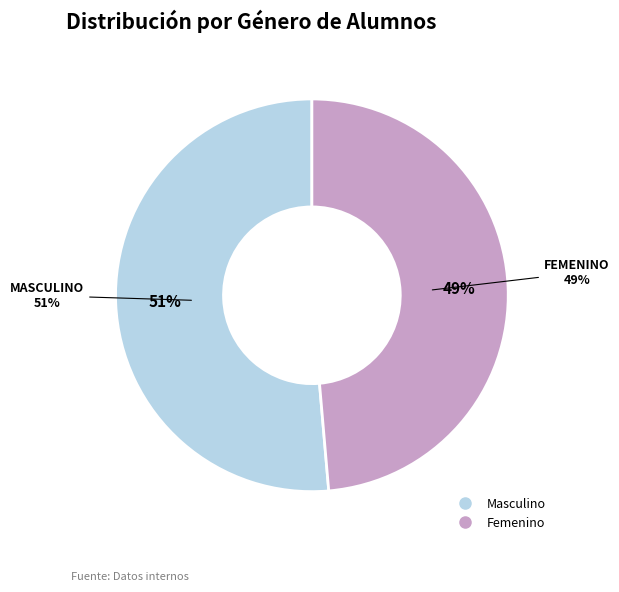

Which category has the smallest portion of the pie?

Femenino